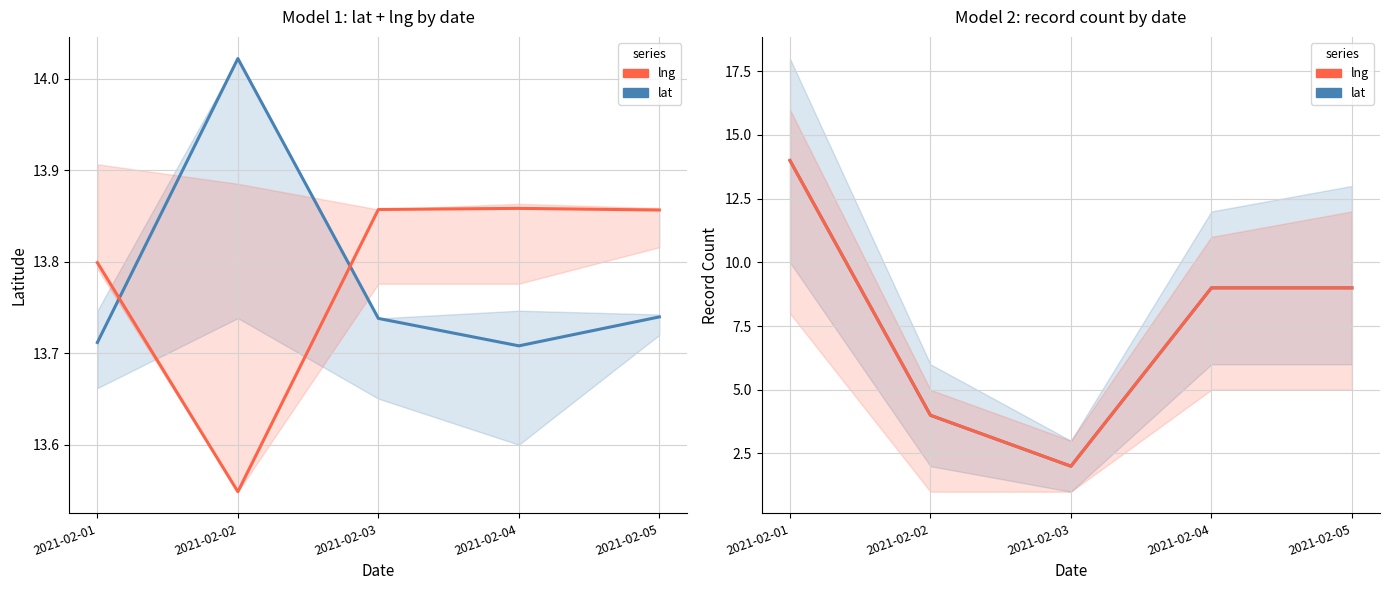

How many lines are shown in the chart?

4